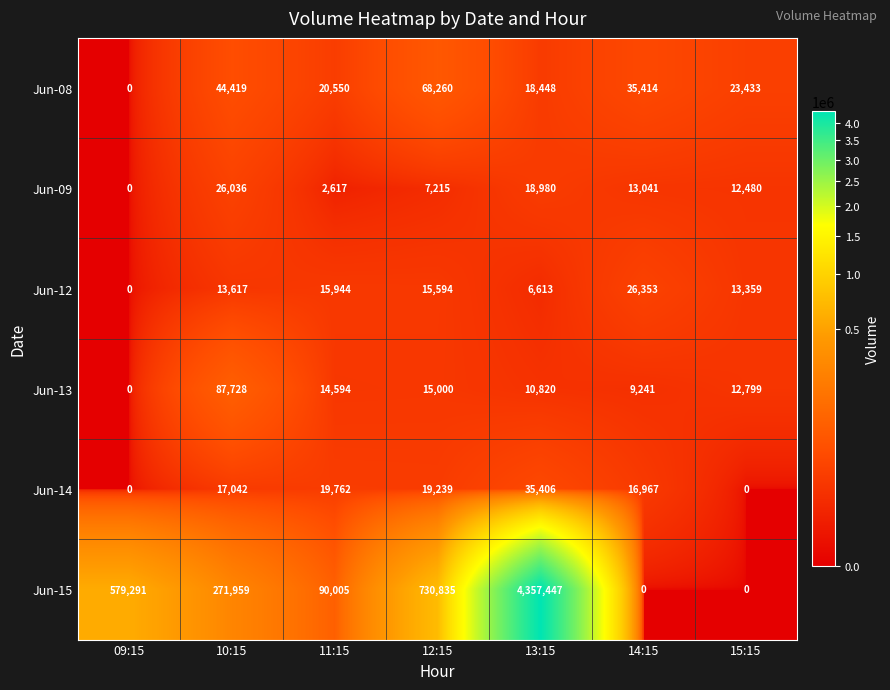

Is the value of Jun-15 at 10:15 greater than the value of Jun-13 at 09:15?

Yes